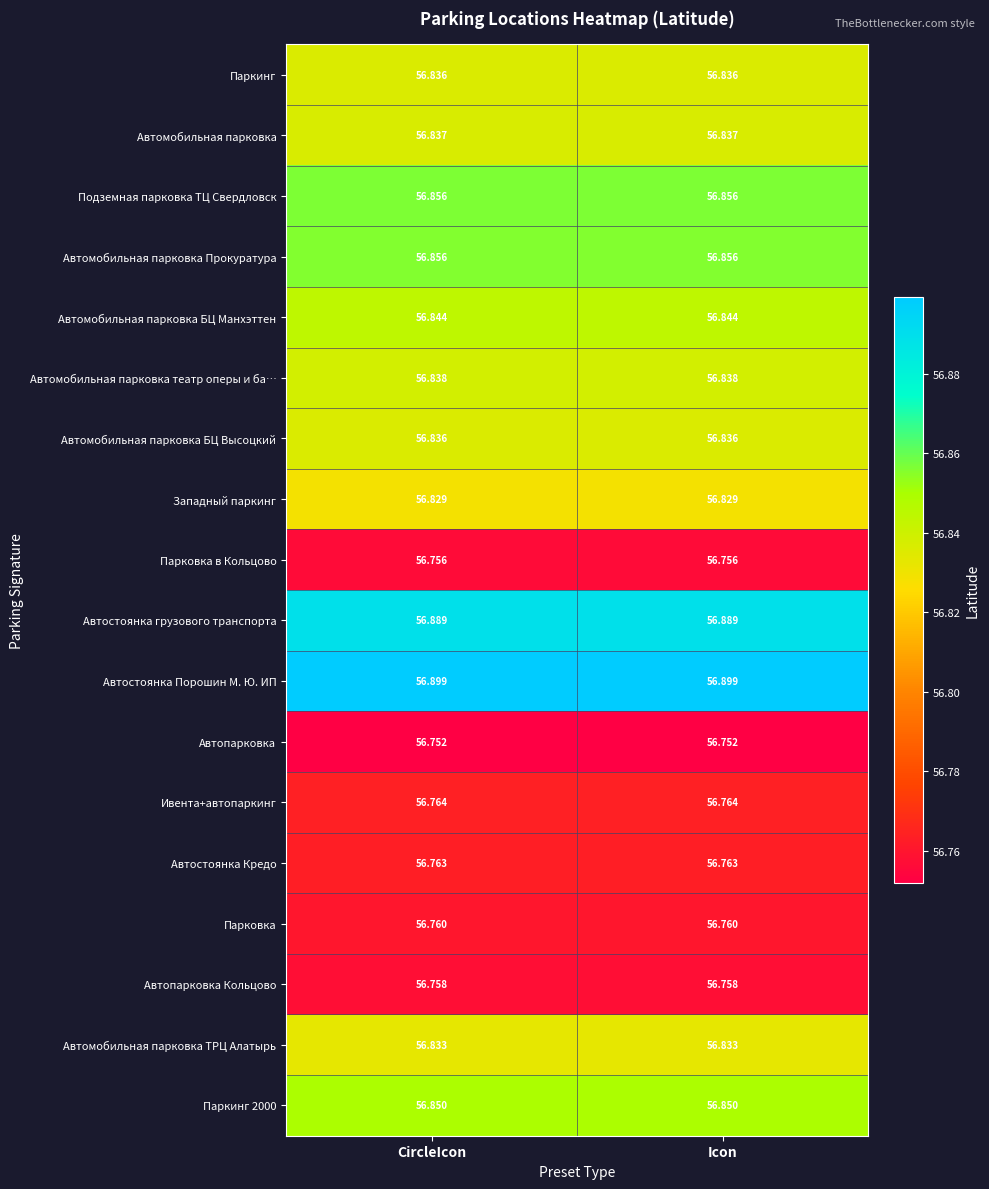

Which series has the largest total across all categories?

Автостоянка Порошин М. Ю. ИП